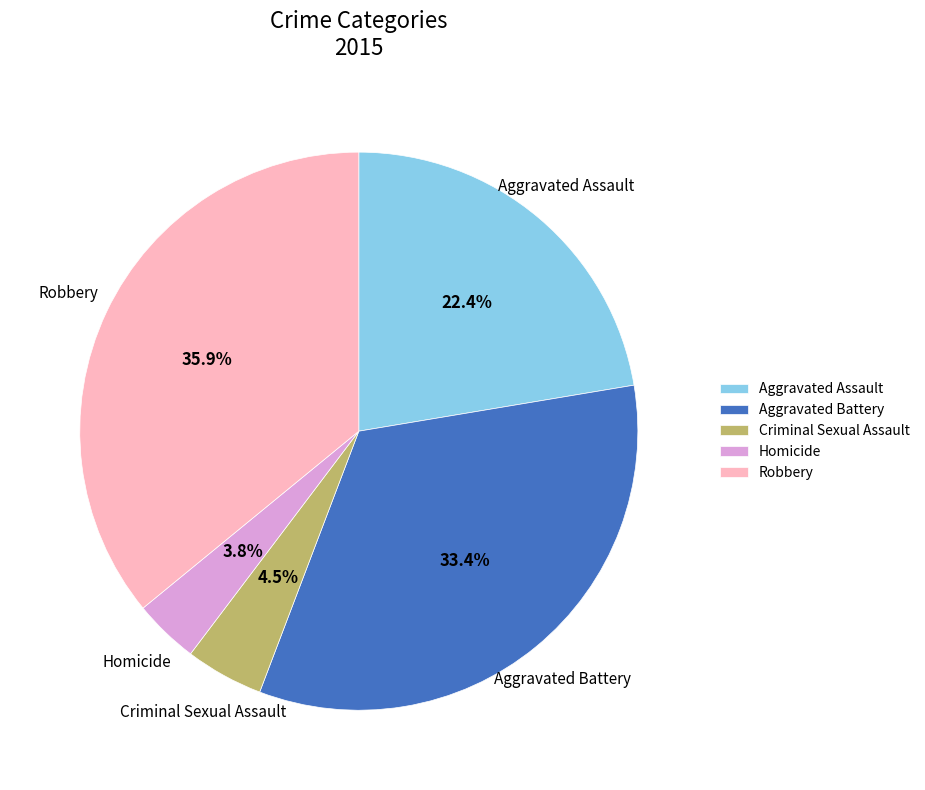

Count the number of slices in the pie.

5